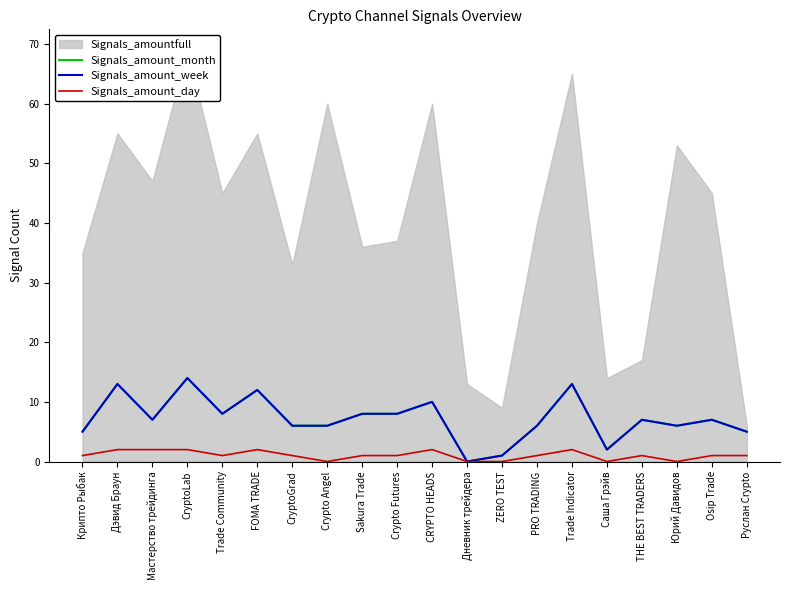

What is the difference between the maximum and minimum values in the Signals_amount_month series?

14